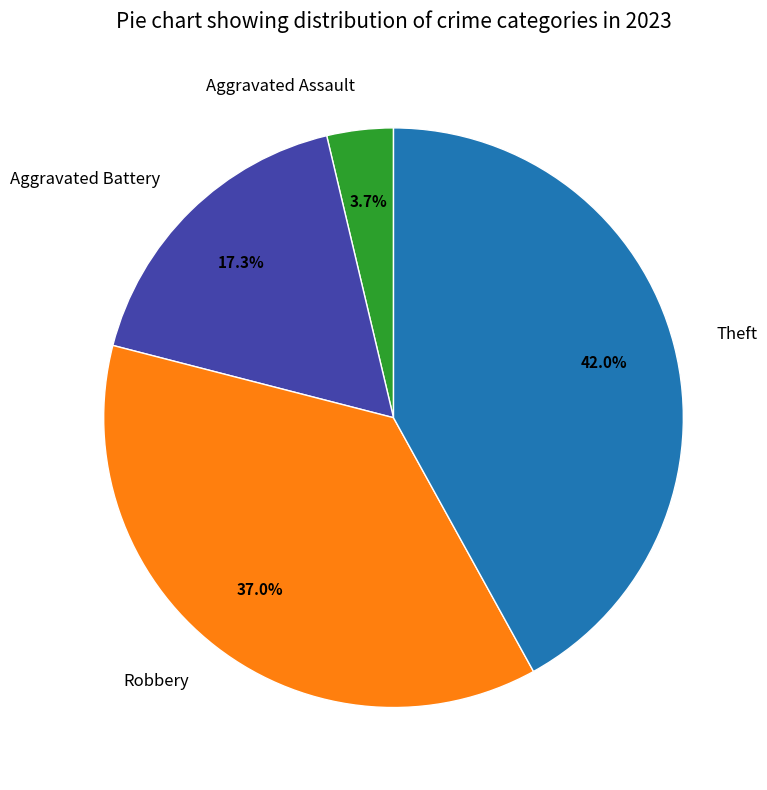

Which has a higher value, Robbery or Aggravated Battery?

Robbery